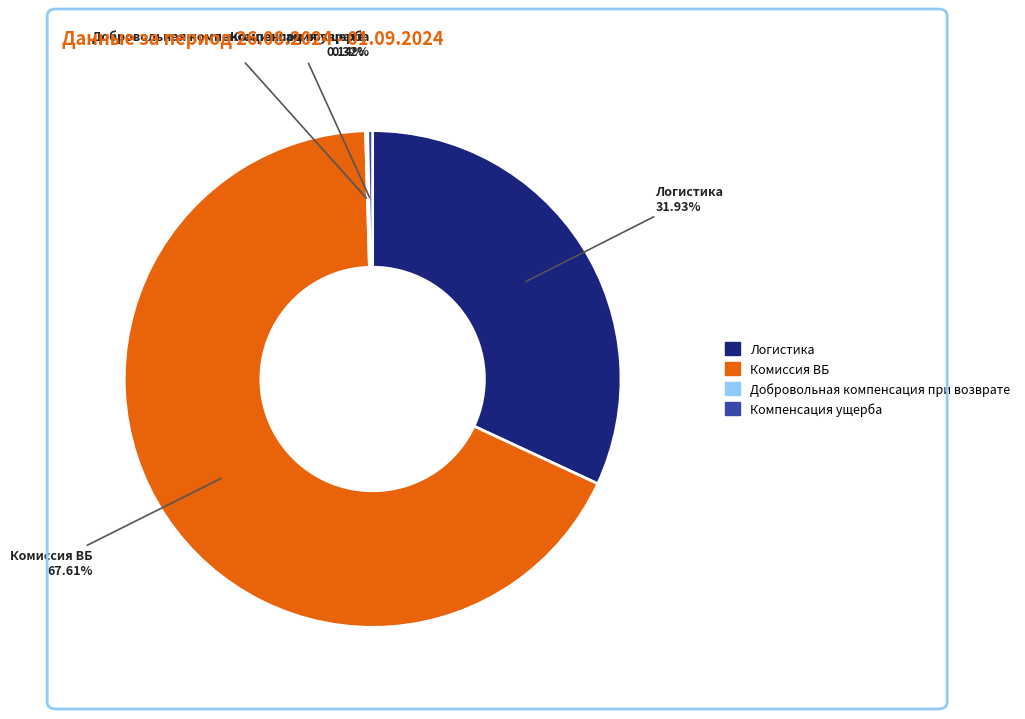

What is the largest slice in the pie chart?

Комиссия ВБ